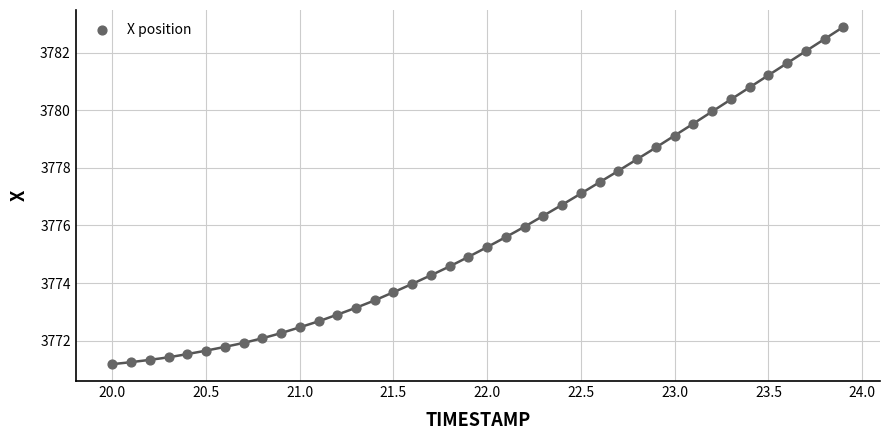

What is the range of Y values (max minus min)?

11.7